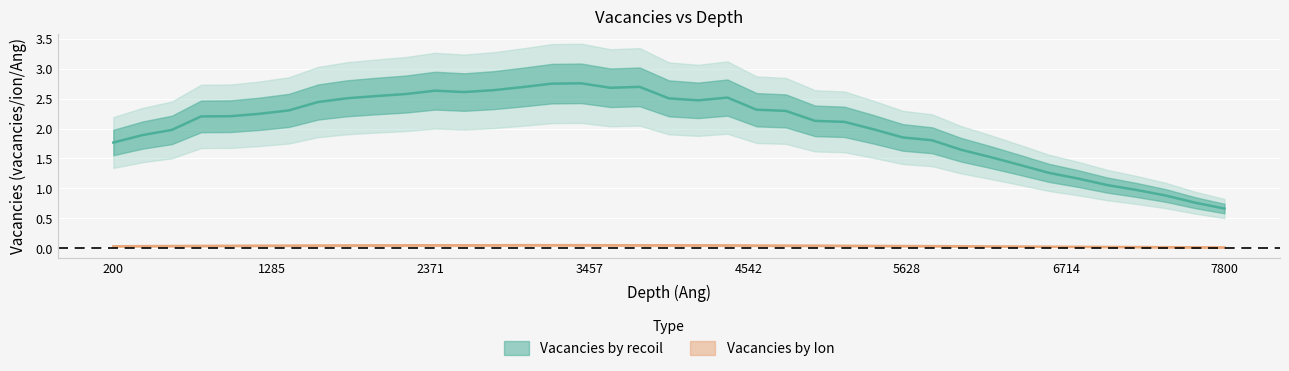

True or false: Vacancies by recoil has more than 2 points higher than both neighbors.

True